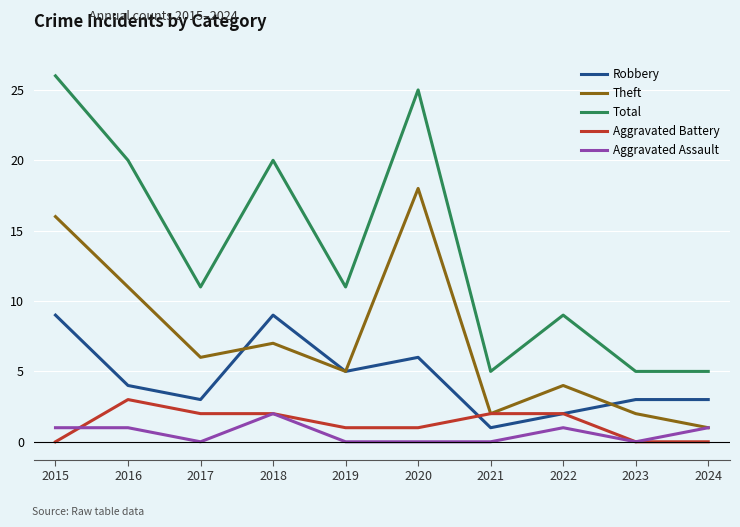

Rank the series by their maximum value, from highest to lowest.

Total, Theft, Robbery, Aggravated Battery, Aggravated Assault